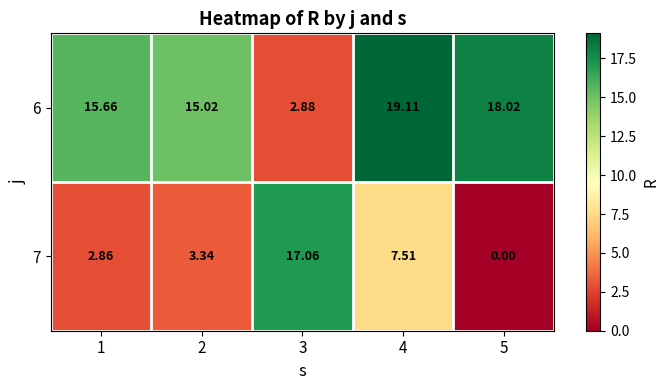

Rank the series at 3 from lowest to highest value.

6, 7